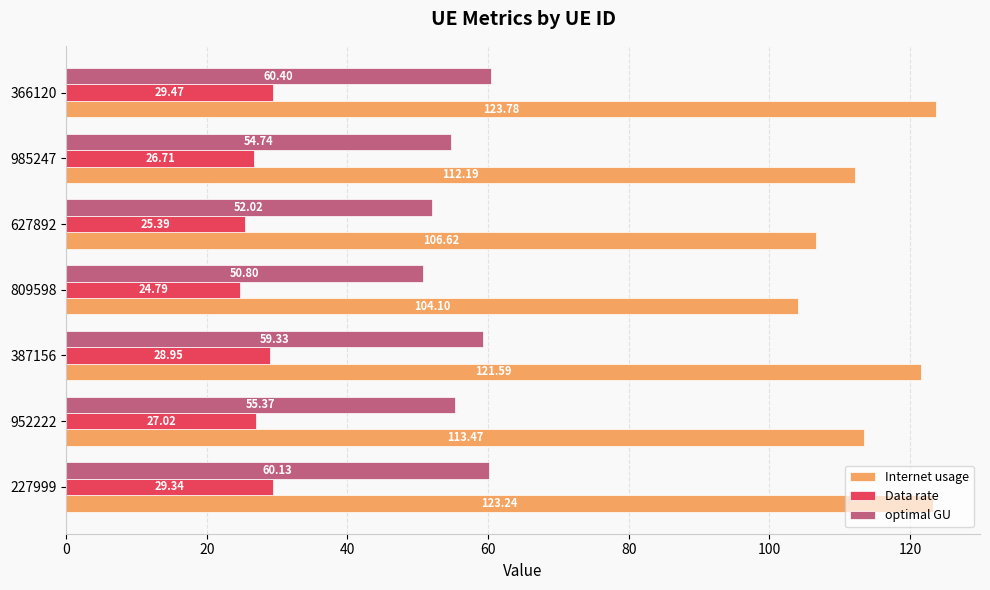

Rank the series by their maximum value, from highest to lowest.

Internet usage, optimal GU, Data rate